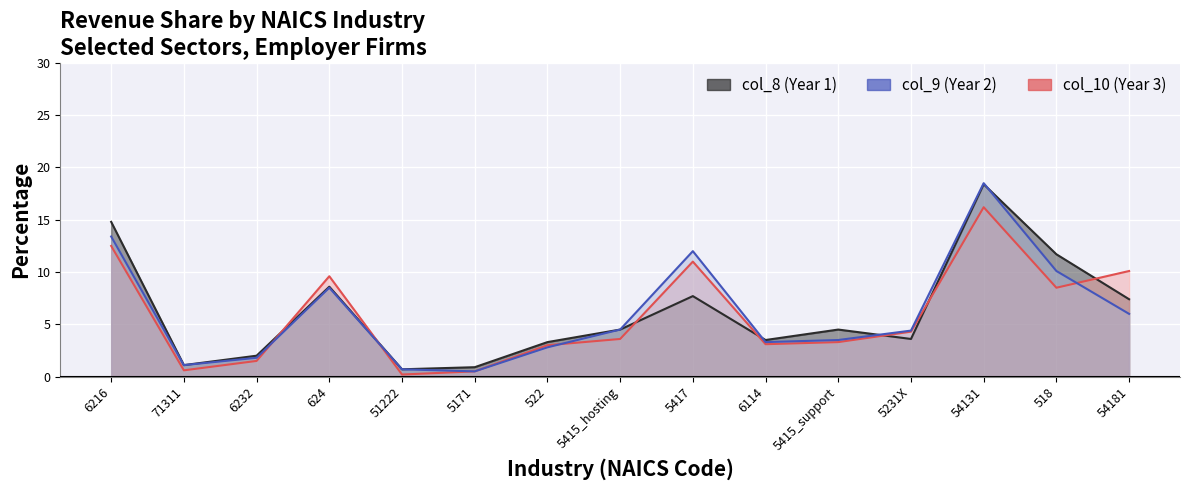

Where is the first local maximum for col_8?

624